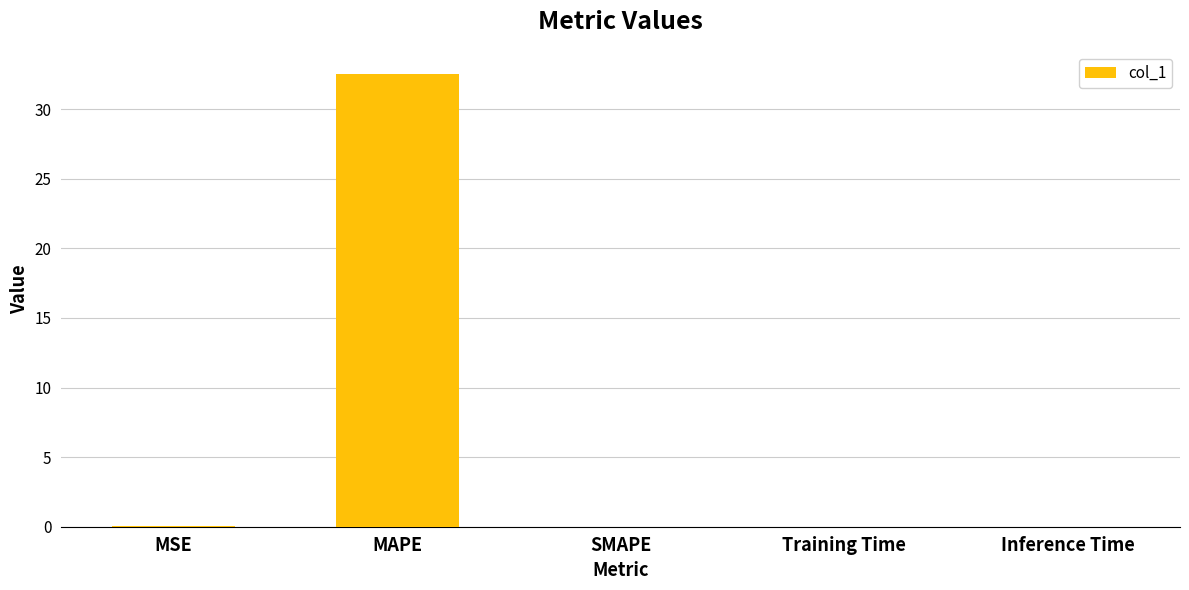

The value at MAPE is 32.5. True or false?

True